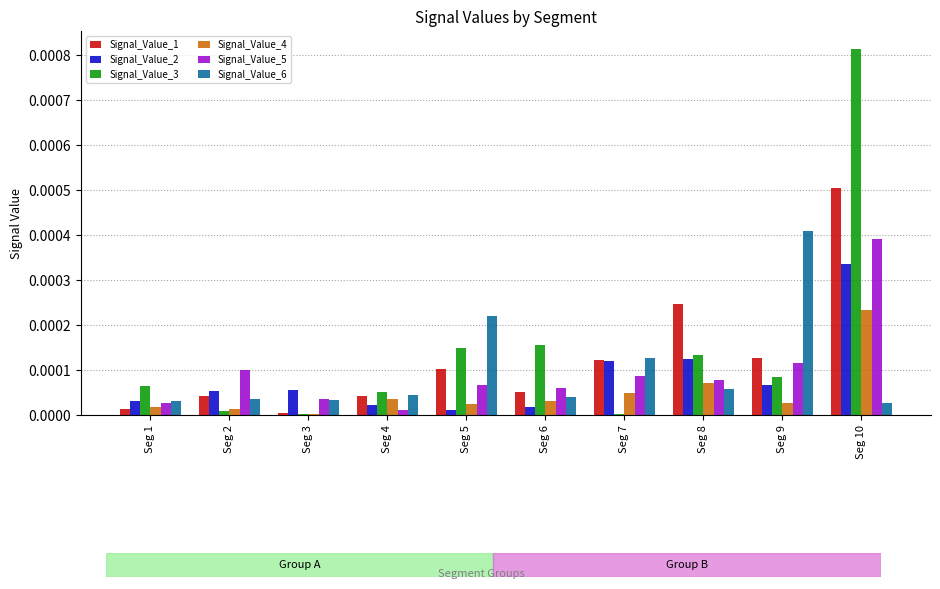

Which series has the largest range (max minus min)?

Signal_Value_3